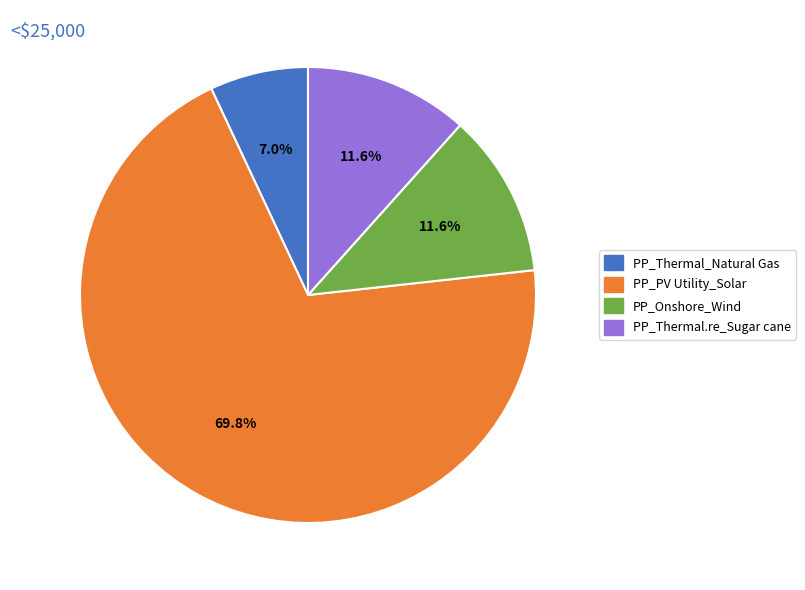

Is there a majority slice in this chart?

Yes